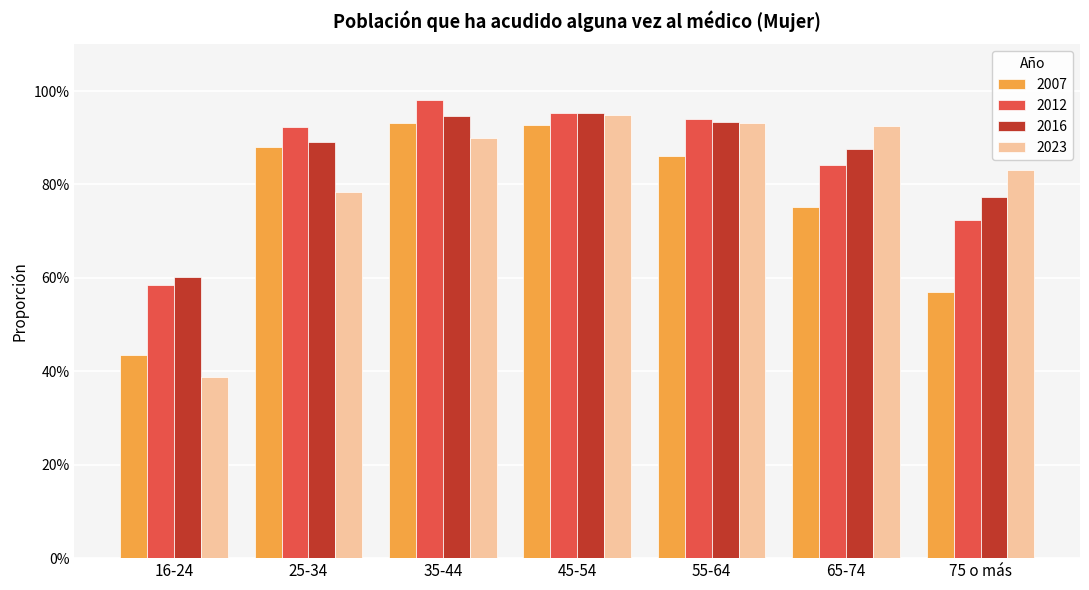

What is the label of the 1st bar from the left?

16-24